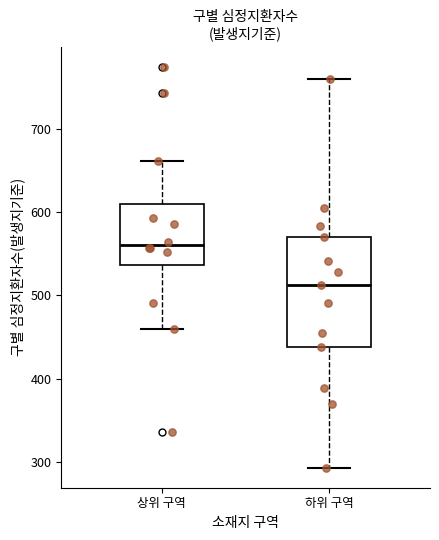

Which box has the highest median line?

상위 구역